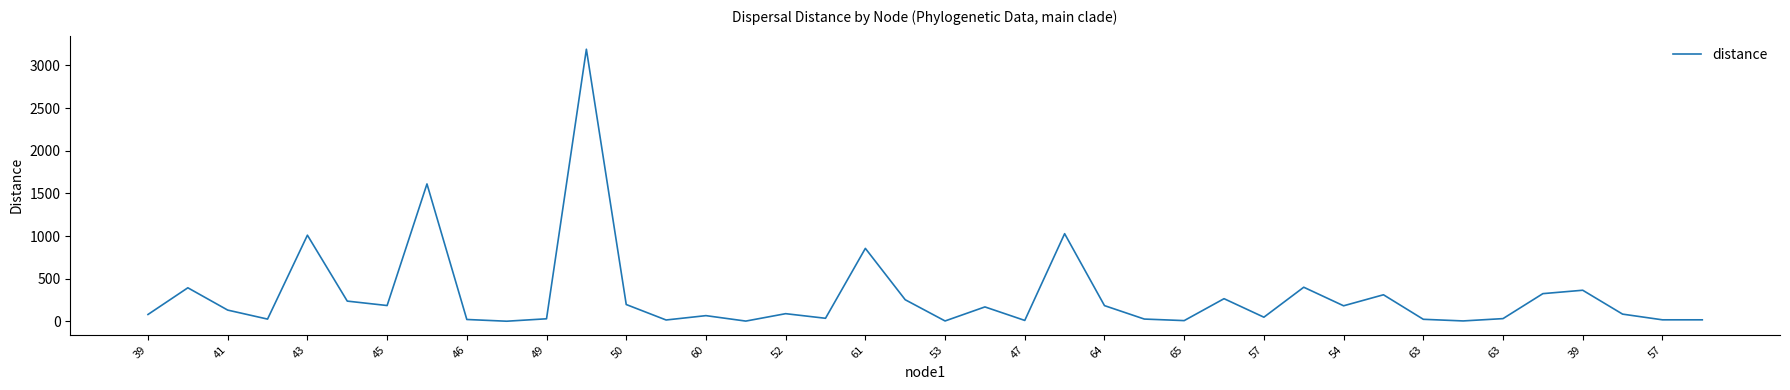

What is the greatest value displayed?

3188.9